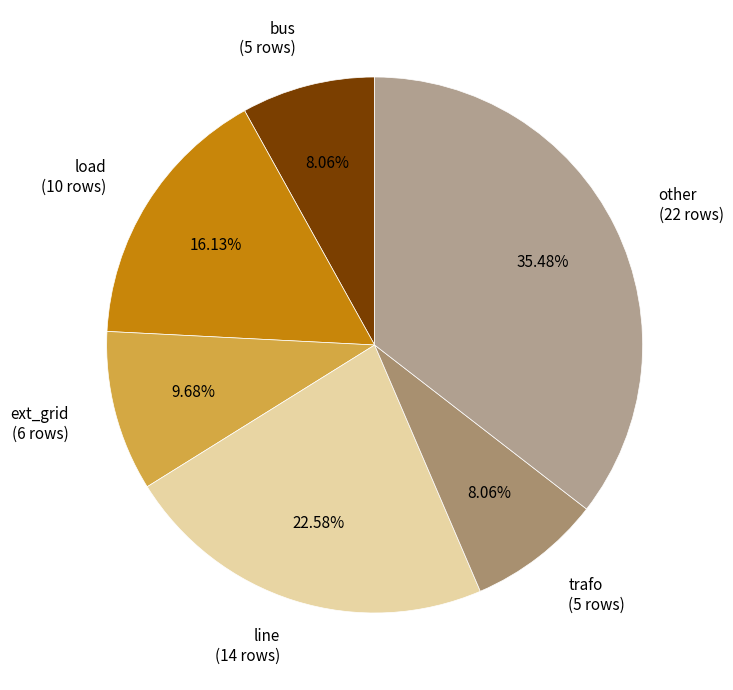

Does bus account for over 50% of the chart?

No